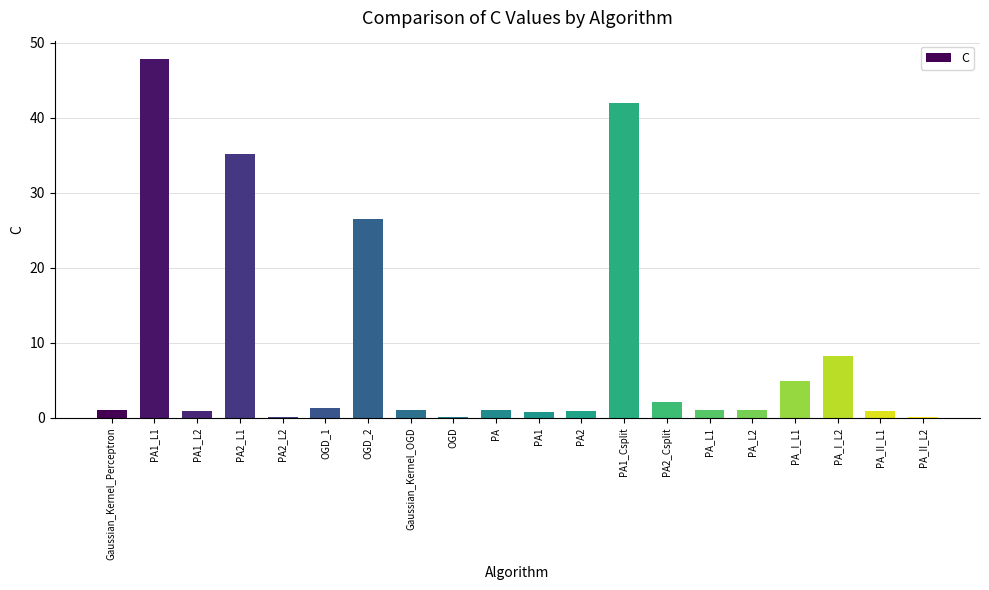

What is the sum of all values?

177.0